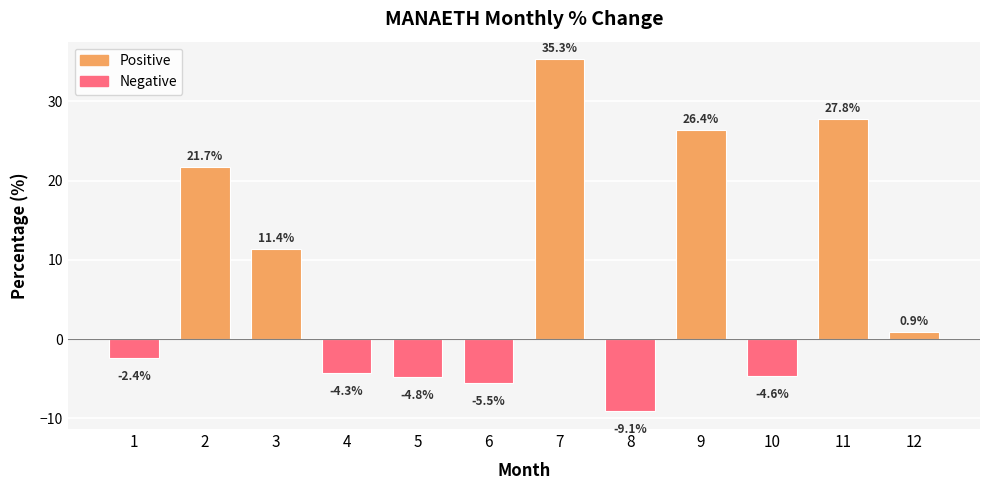

List the labels in order of value, largest first.

7, 11, 9, 2, 3, 12, 1, 4, 10, 5, 6, 8